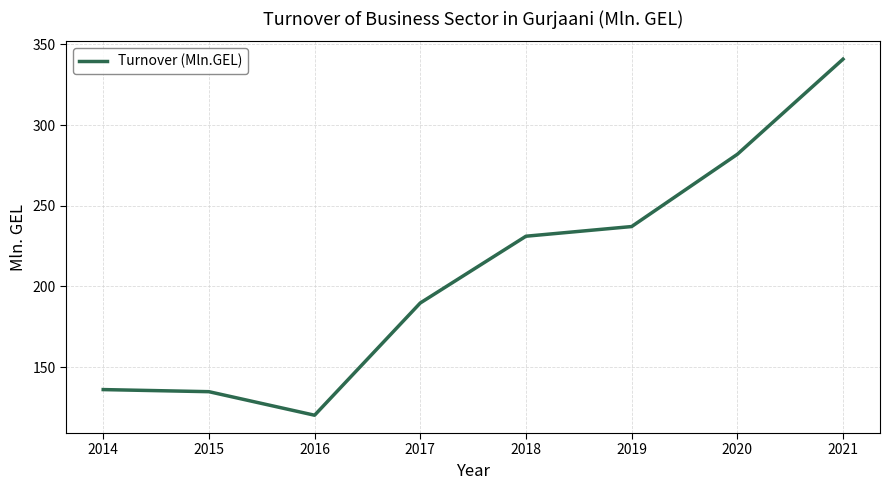

What is the difference between the maximum and minimum values?

220.8